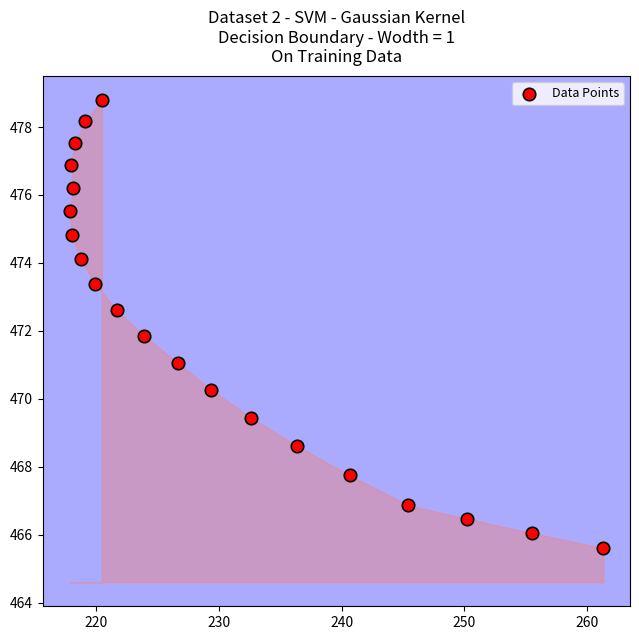

What is the range of Y values (max minus min)?

13.2